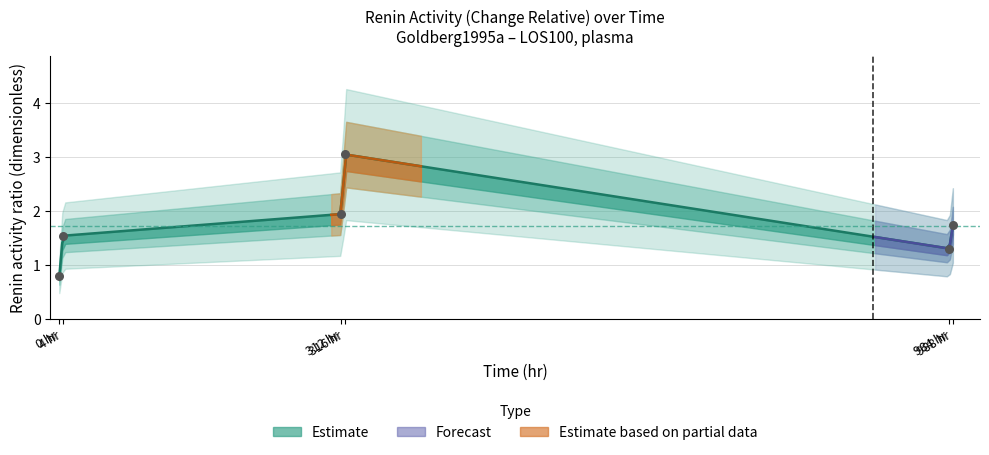

Which has a higher value, 4 hr or 0 hr?

4 hr